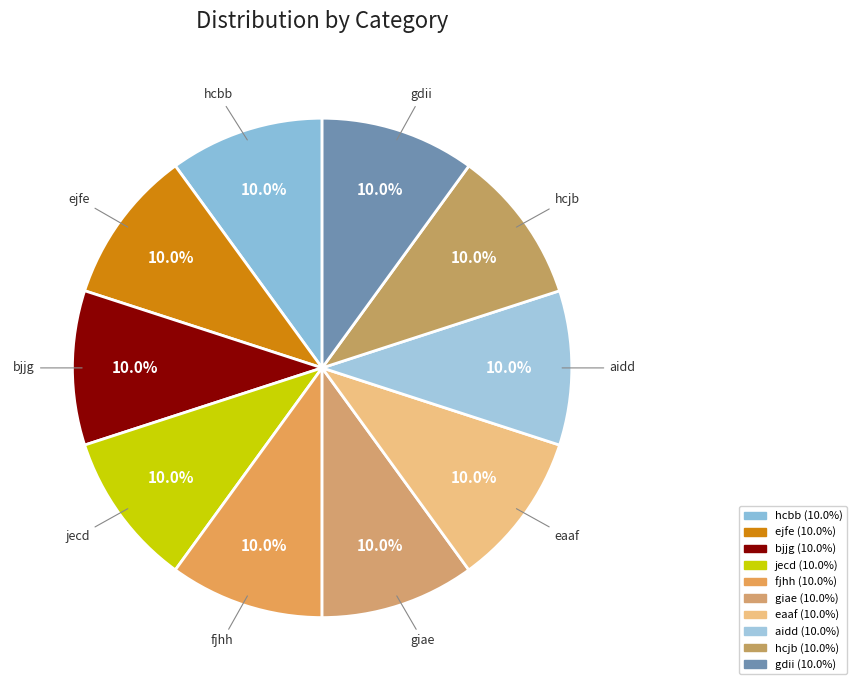

Approximately how many times larger is the value at giae compared to gdii?

1.0